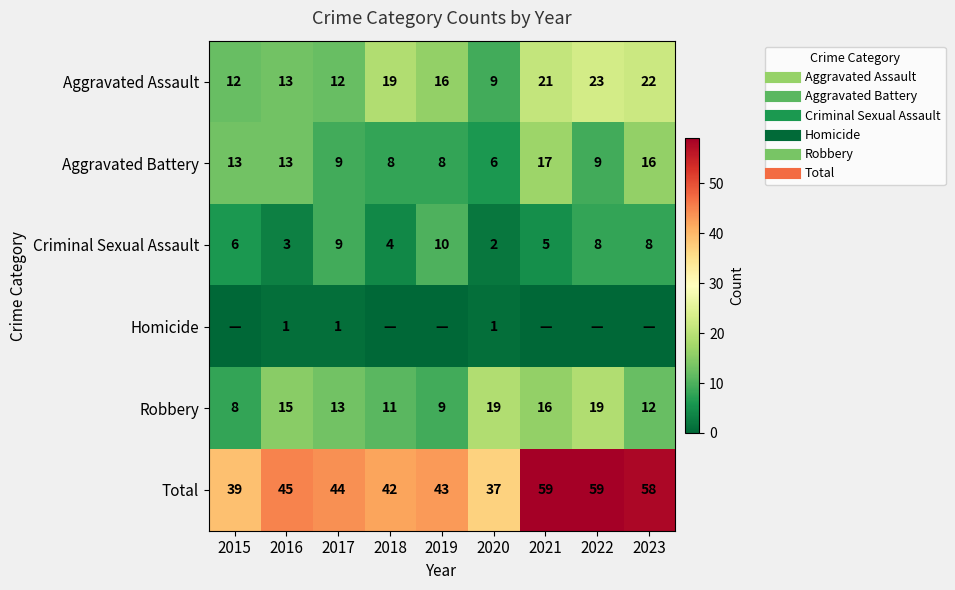

The value of Aggravated Assault at 2015 is 21. True or false?

False